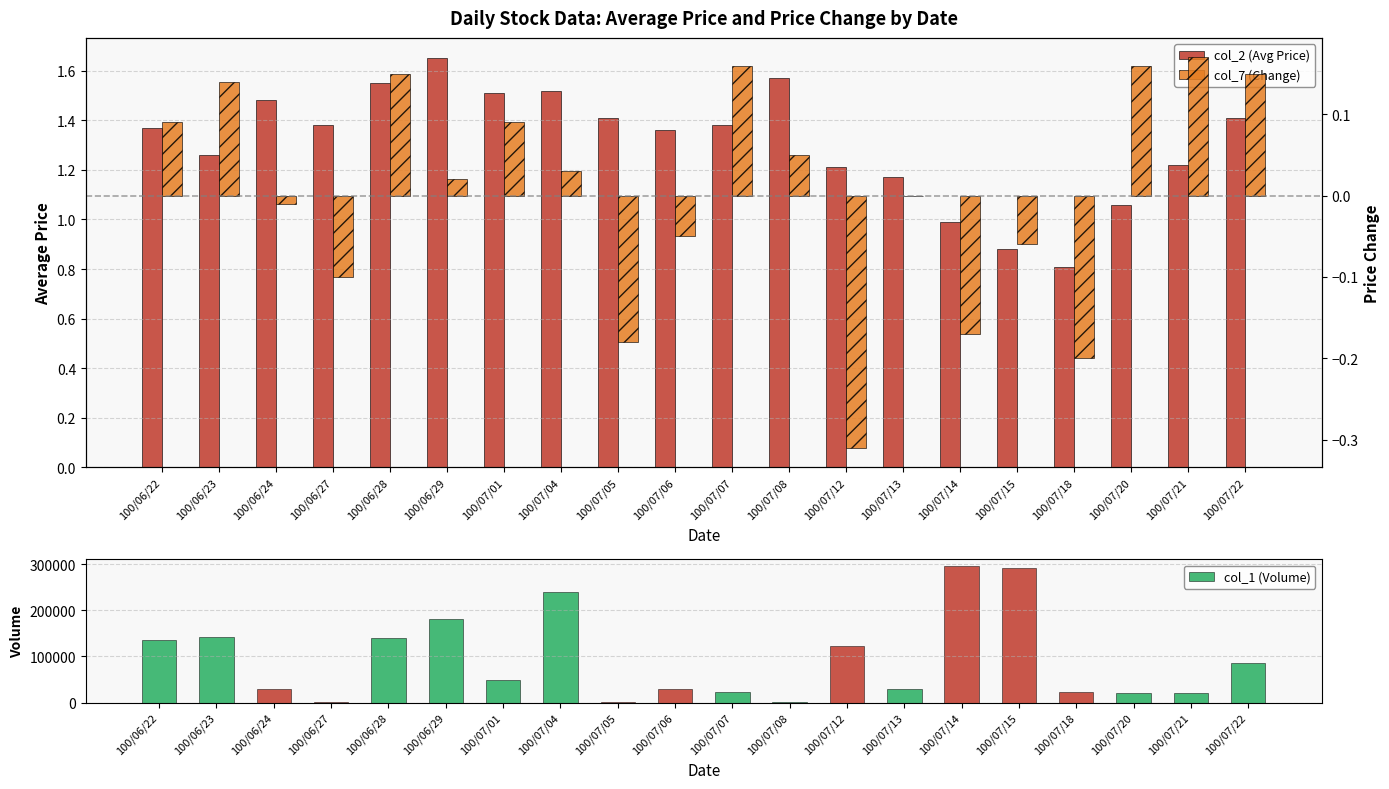

Which series has the widest spread of values?

col_1 (Volume)